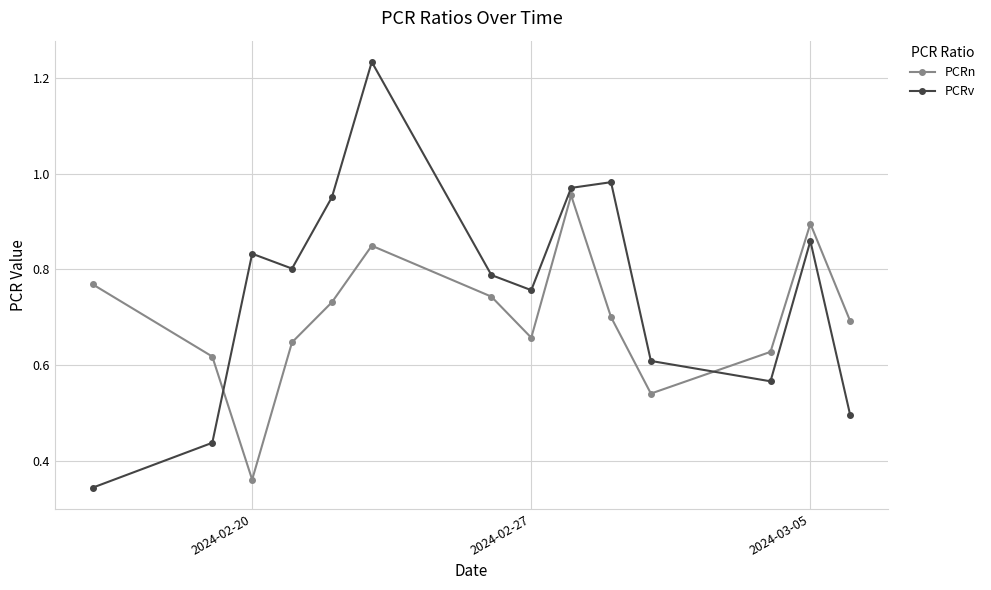

True or false: PCRv and PCRn cross at least once.

True